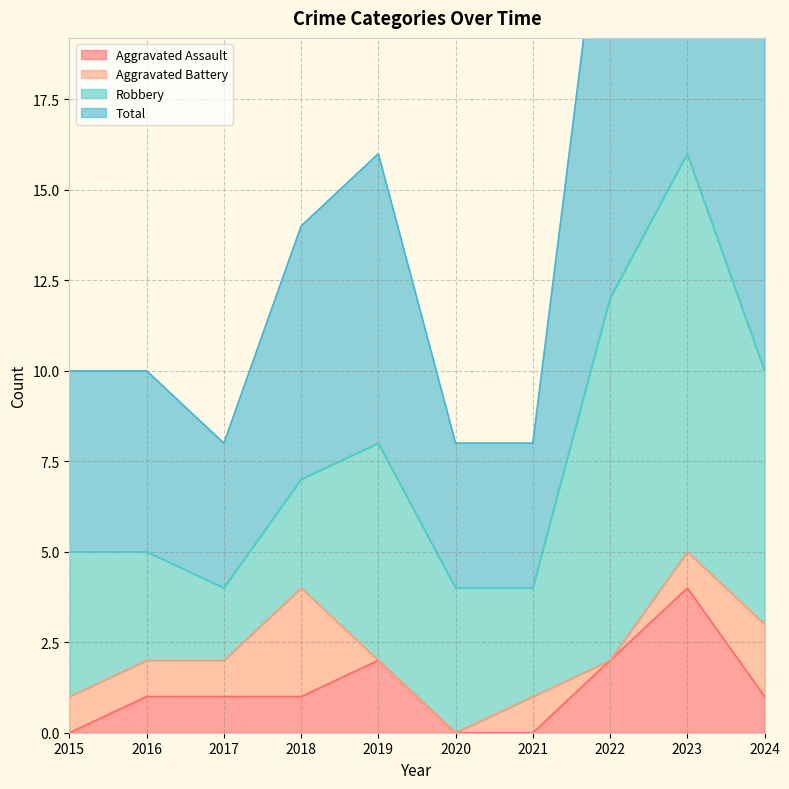

What is the difference between the maximum and minimum values in the Total series?

24